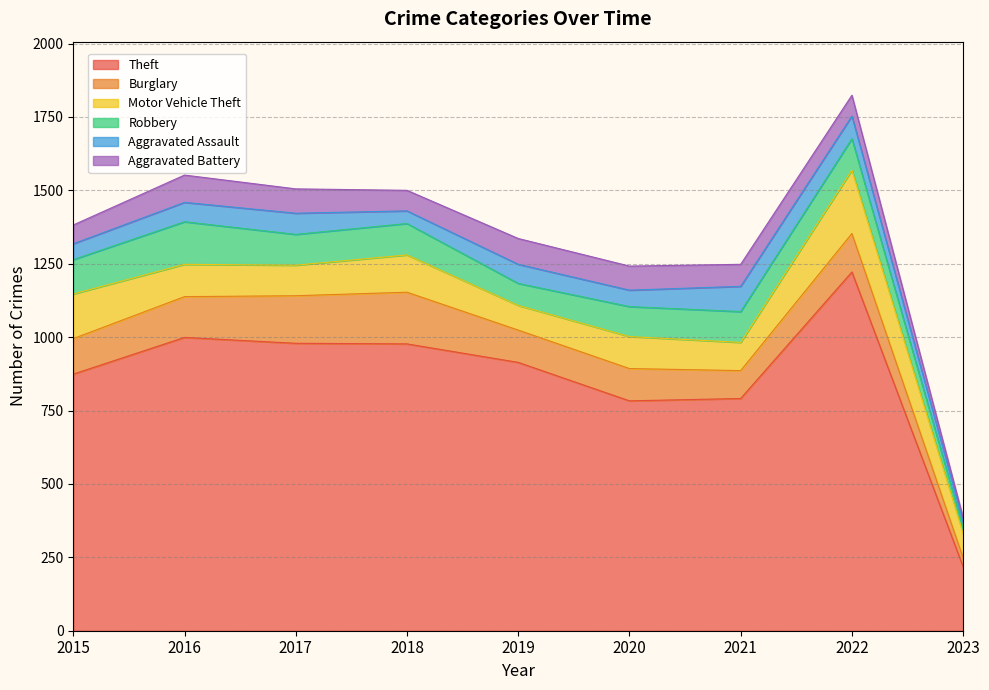

What is the total value across all series at 2022?

1824